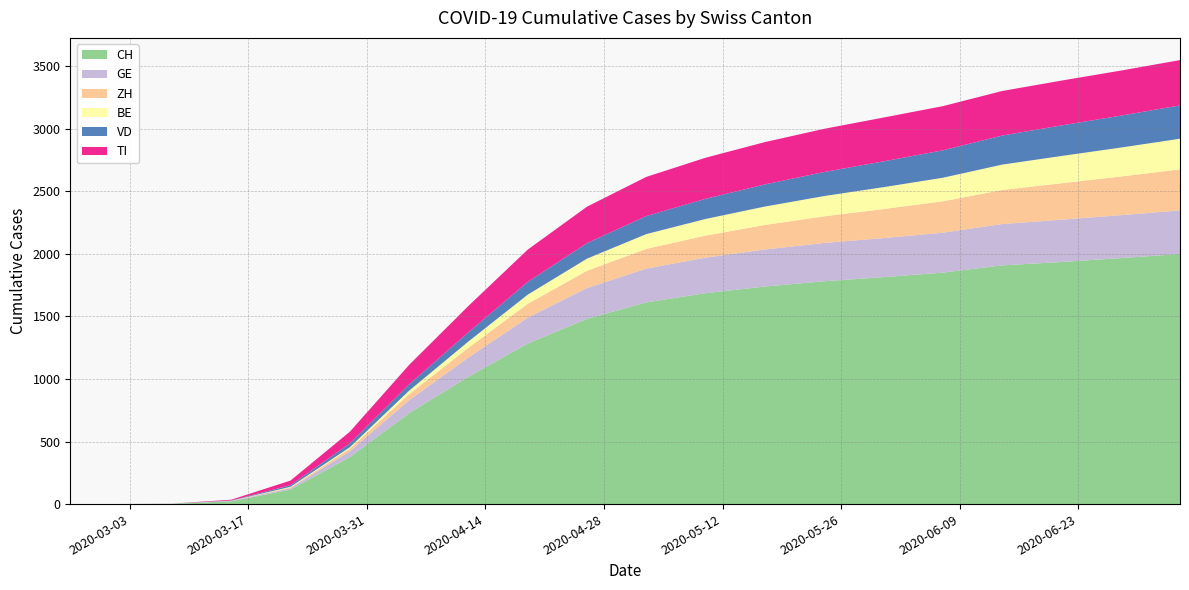

Reading left to right, what are all the values shown in this chart?

CH: 2020-02-25=0	2020-03-01=0	2020-03-08=2	2020-03-15=22	2020-03-22=116	2020-03-29=375	2020-04-05=726	2020-04-12=1017	2020-04-19=1282	2020-04-26=1480	2020-05-03=1611	2020-05-10=1685	2020-05-17=1738	2020-05-24=1780	2020-05-31=1813	2020-06-07=1849	2020-06-14=1907	2020-06-21=1934	2020-06-28=1965	2020-07-05=1998
GE: 2020-02-25=0	2020-03-01=0	2020-03-08=2	2020-03-15=4	2020-03-22=11	2020-03-29=47	2020-04-05=104	2020-04-12=154	2020-04-19=207	2020-04-26=246	2020-05-03=270	2020-05-10=284	2020-05-17=296	2020-05-24=306	2020-05-31=312	2020-06-07=319	2020-06-14=330	2020-06-21=338	2020-06-28=343	2020-07-05=348
ZH: 2020-02-25=0	2020-03-01=0	2020-03-08=0	2020-03-15=1	2020-03-22=6	2020-03-29=22	2020-04-05=48	2020-04-12=78	2020-04-19=111	2020-04-26=138	2020-05-03=158	2020-05-10=176	2020-05-17=196	2020-05-24=213	2020-05-31=232	2020-06-07=251	2020-06-14=272	2020-06-21=291	2020-06-28=309	2020-07-05=328
BE: 2020-02-25=0	2020-03-01=0	2020-03-08=0	2020-03-15=0	2020-03-22=5	2020-03-29=10	2020-04-05=28	2020-04-12=50	2020-04-19=73	2020-04-26=97	2020-05-03=118	2020-05-10=133	2020-05-17=147	2020-05-24=162	2020-05-31=175	2020-06-07=188	2020-06-14=203	2020-06-21=218	2020-06-28=231	2020-07-05=245
VD: 2020-02-25=0	2020-03-01=0	2020-03-08=0	2020-03-15=2	2020-03-22=13	2020-03-29=31	2020-04-05=51	2020-04-12=74	2020-04-19=102	2020-04-26=124	2020-05-03=144	2020-05-10=161	2020-05-17=177	2020-05-24=192	2020-05-31=206	2020-06-07=219	2020-06-14=232	2020-06-21=244	2020-06-28=255	2020-07-05=266
TI: 2020-02-25=0	2020-03-01=0	2020-03-08=0	2020-03-15=6	2020-03-22=37	2020-03-29=93	2020-04-05=155	2020-04-12=210	2020-04-19=258	2020-04-26=291	2020-05-03=313	2020-05-10=328	2020-05-17=338	2020-05-24=345	2020-05-31=350	2020-06-07=353	2020-06-14=356	2020-06-21=358	2020-06-28=360	2020-07-05=362